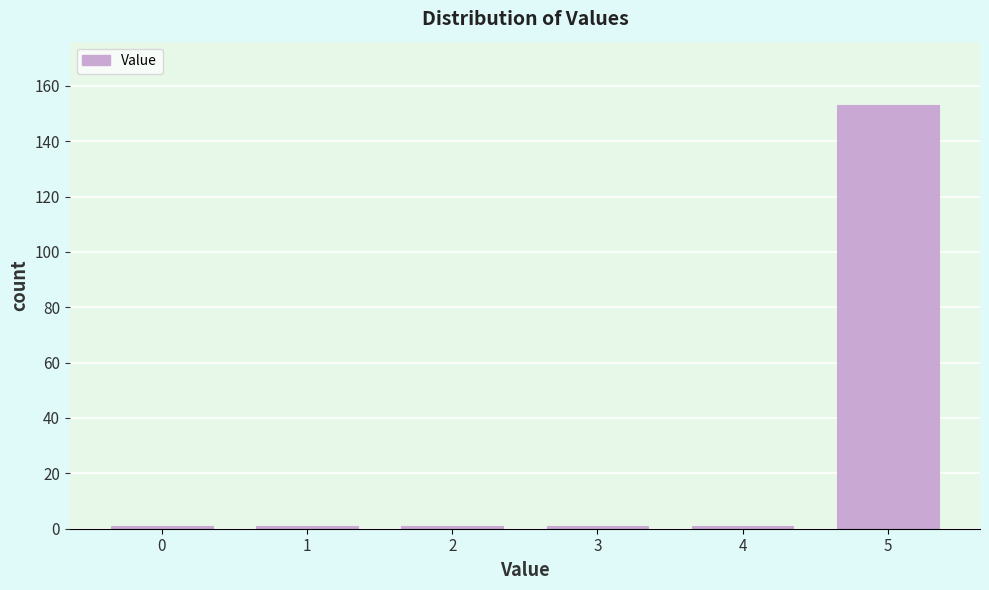

Reading right to left, what are all the values shown in this chart?

153	1	1	1	1	1